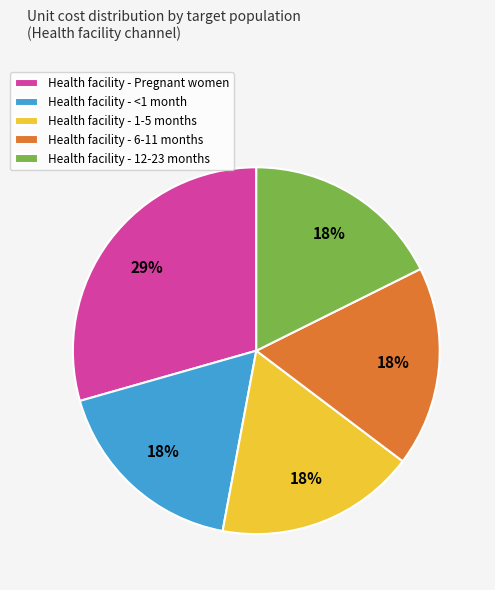

Which slice is the largest?

Health facility - Pregnant women